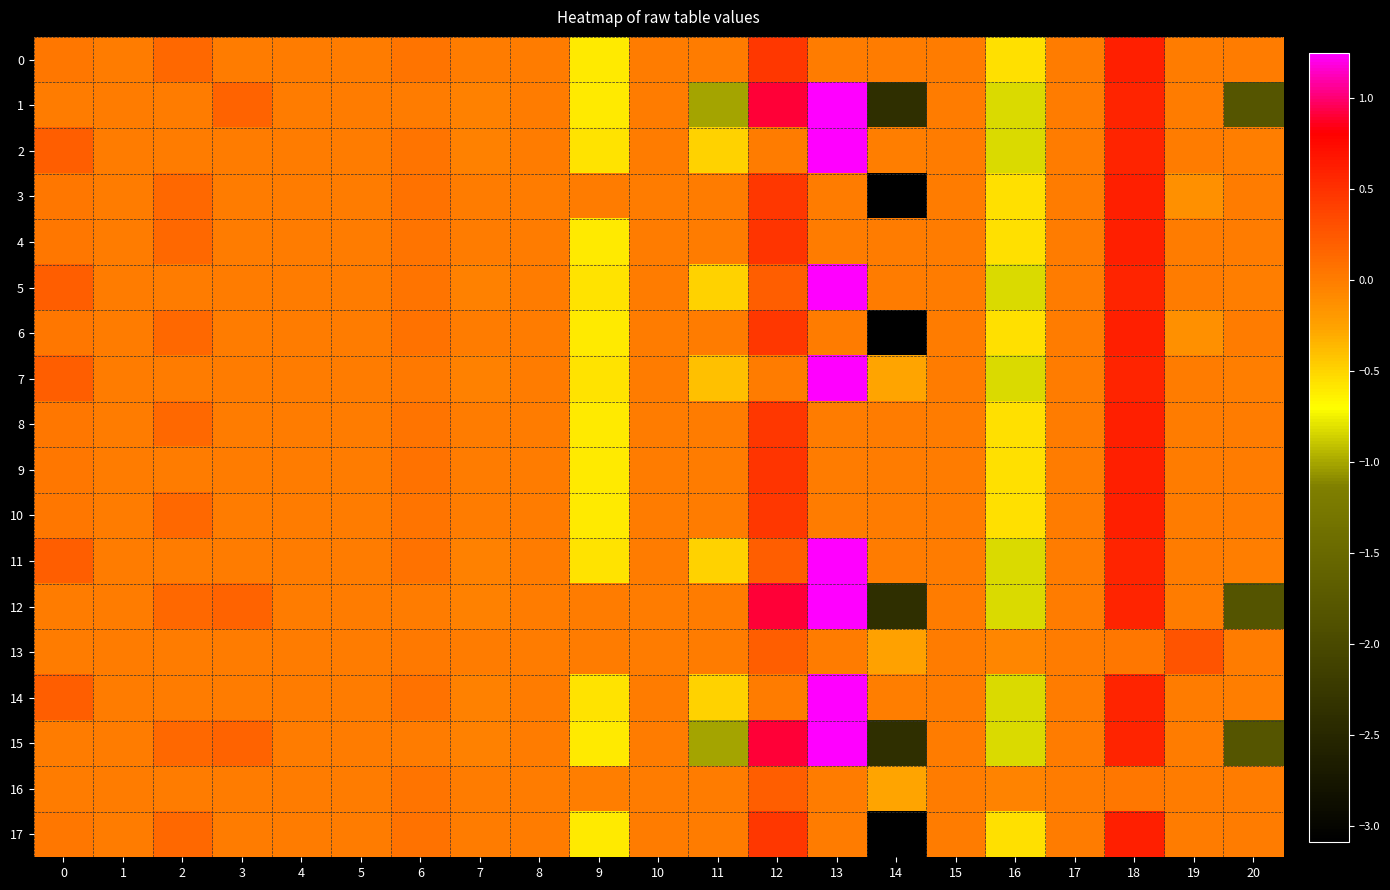

Between 14 and 12, which is larger?

12